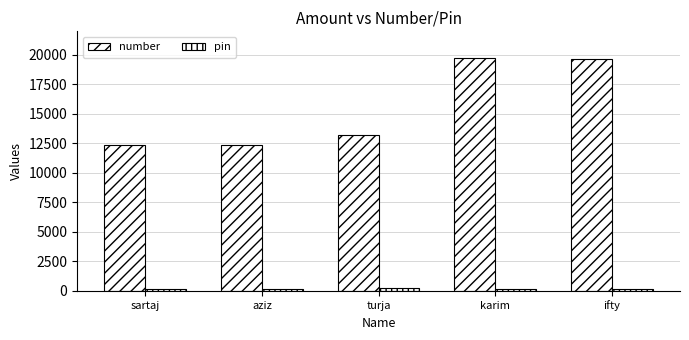

How many bars are there in total?

10